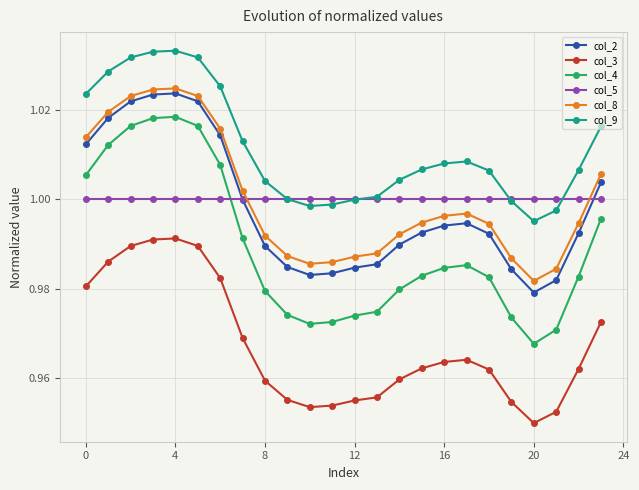

True or false: col_2 and col_3 intersect in this chart.

False